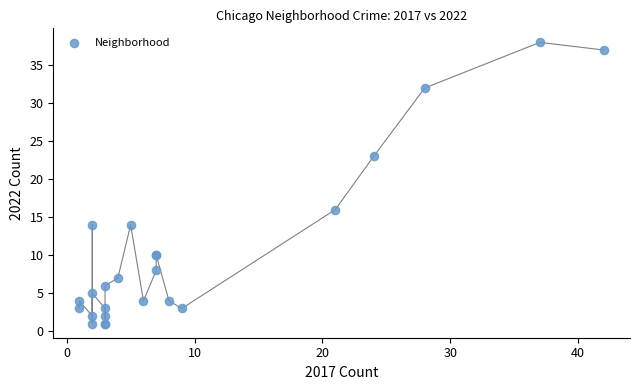

What Y value in the scatter plot is closest to 19?

16